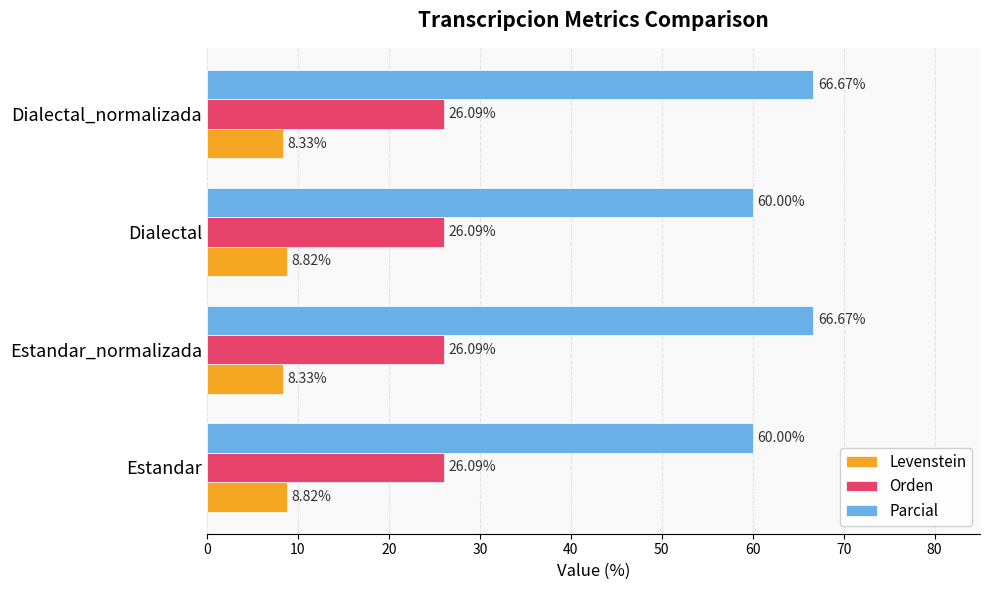

What is the total value across all series at Estandar?

94.9